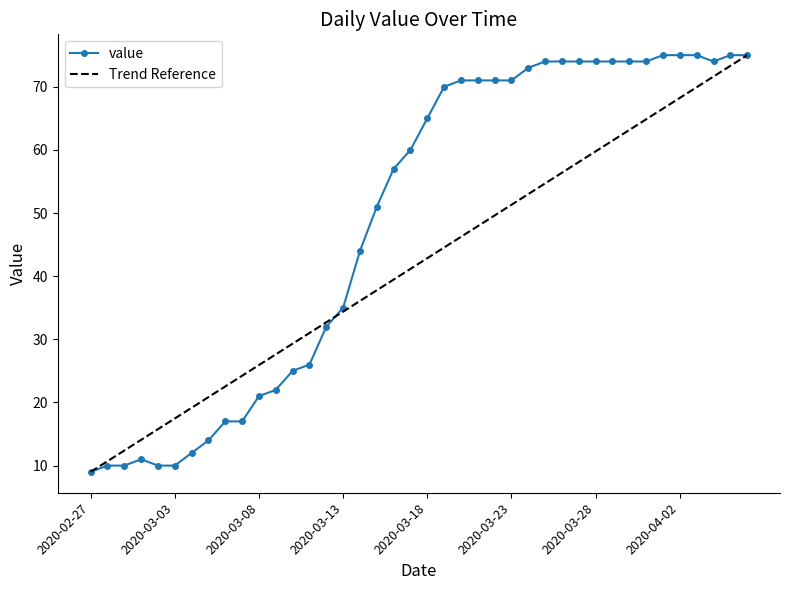

What is the label of the 12th point from the right?

2020-03-26